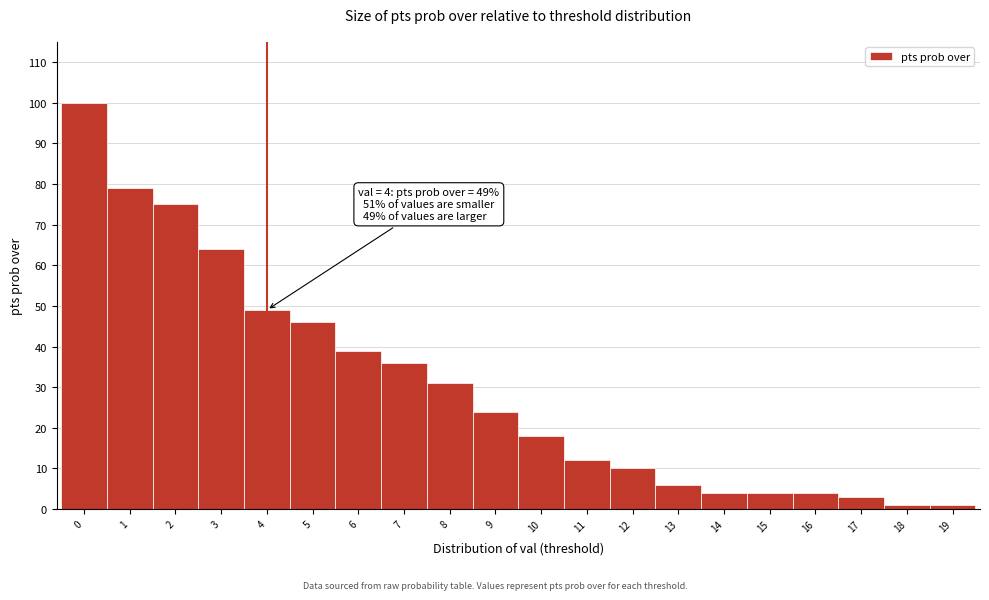

Which range on the x-axis has the tallest bar?

-0.5 to 0.5